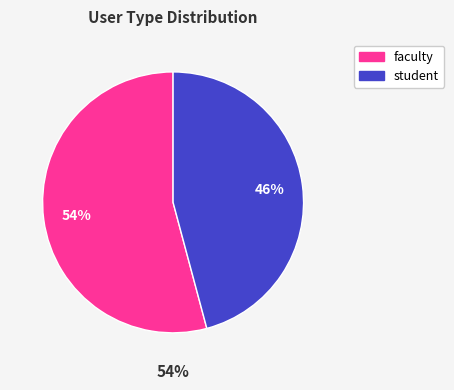

To the nearest percent, what is the difference between the faculty and student slice percentages?

8%